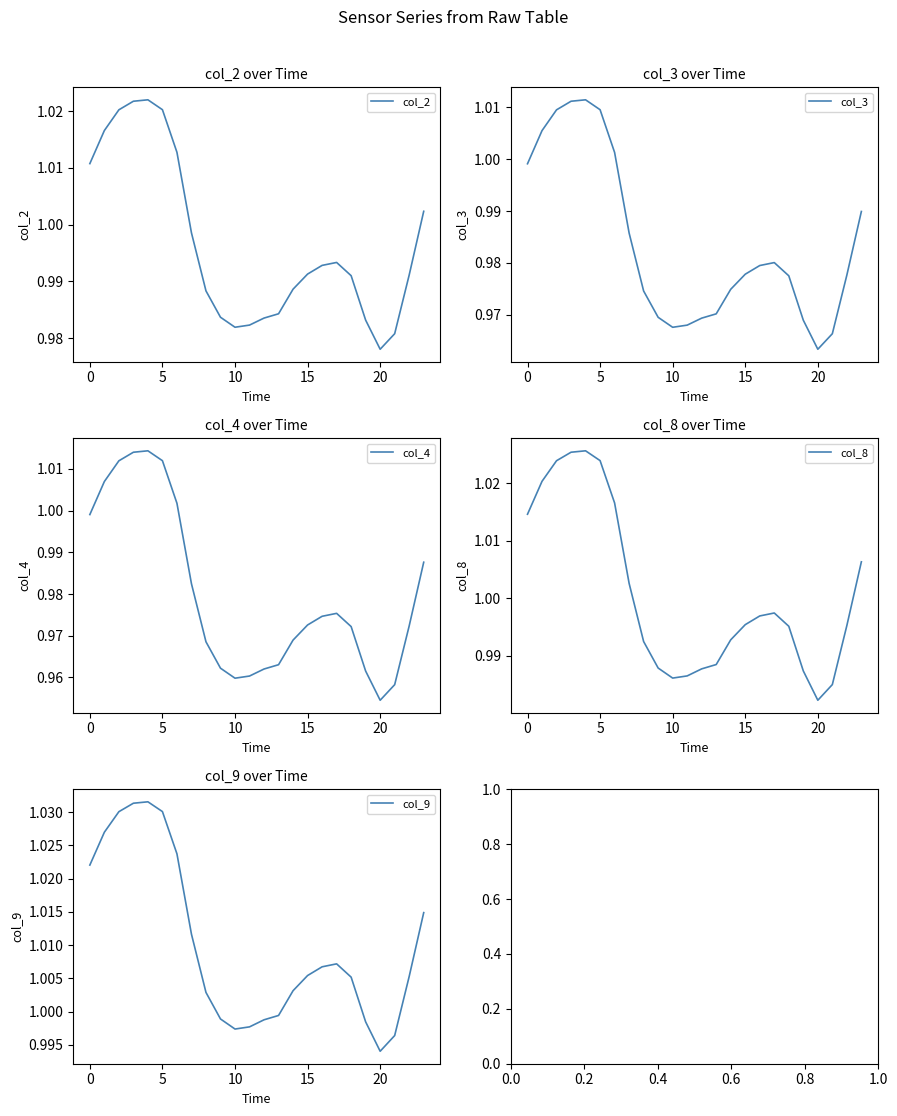

How many interior local valleys does the col_8 series have?

2